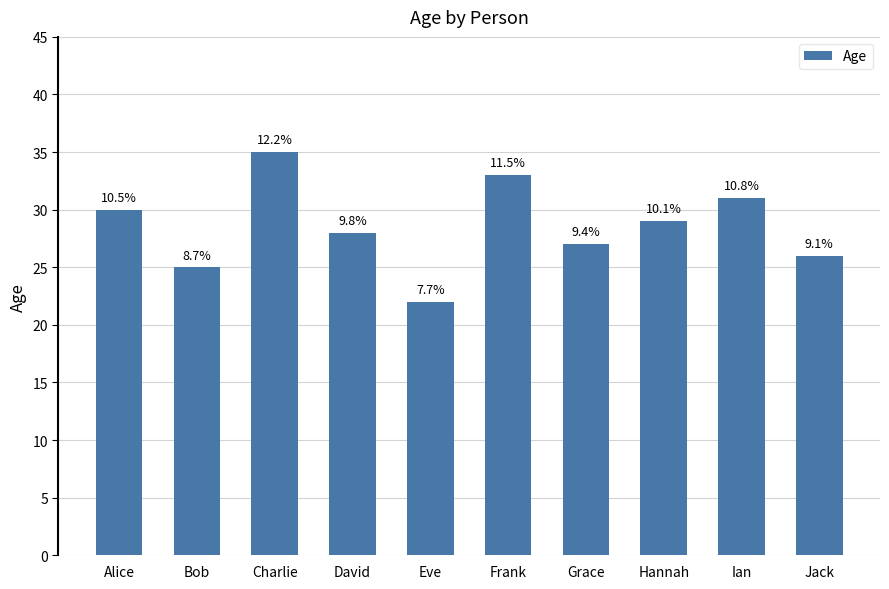

Are the bars horizontal?

No